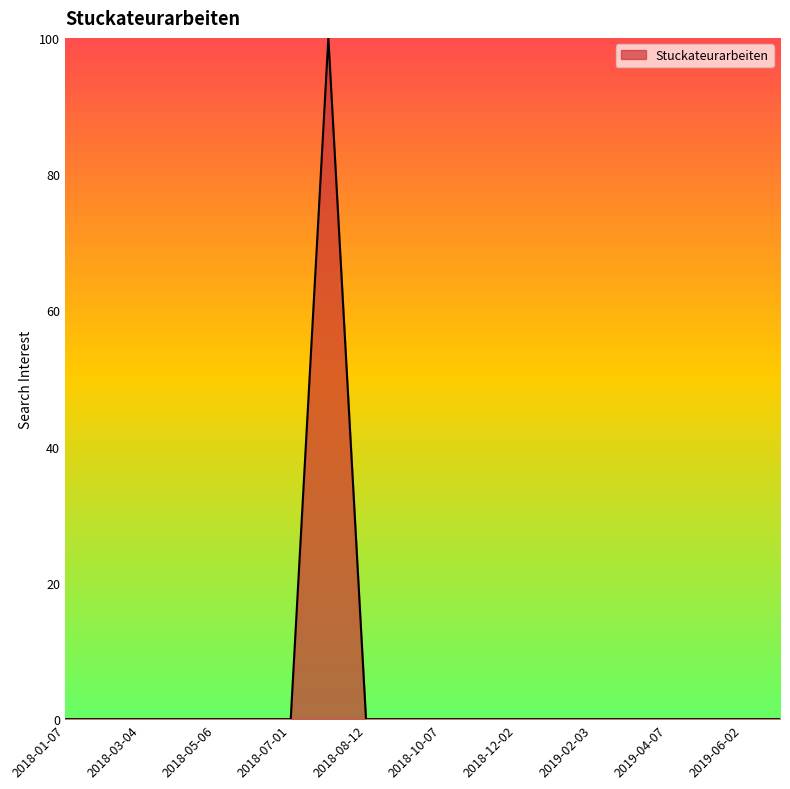

How many series are shown in this chart?

1